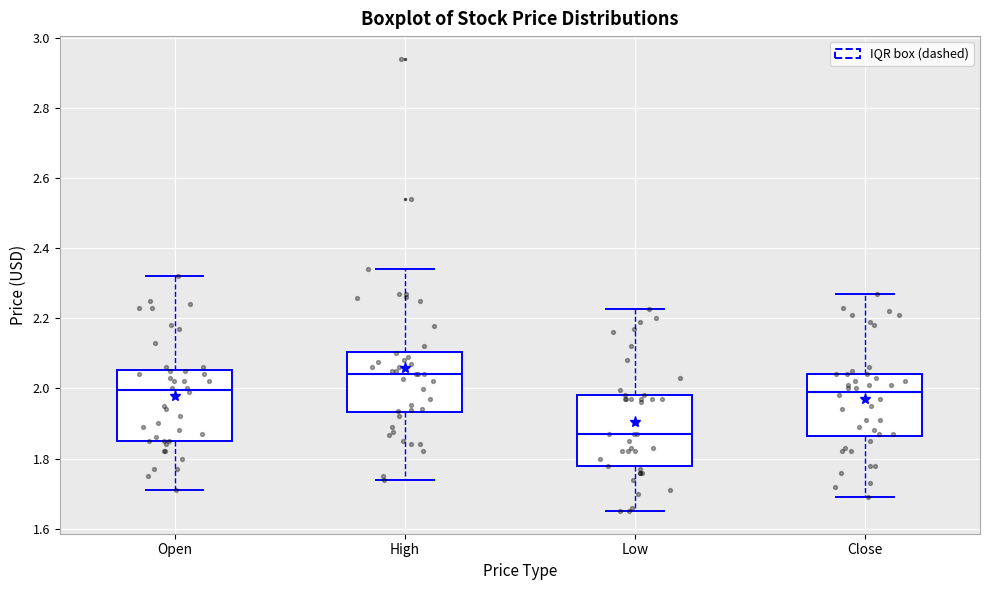

Where is the lower edge of the box for High on the y-axis? The values are not printed on the chart, so give them approximately, as read against the axis.

1.94